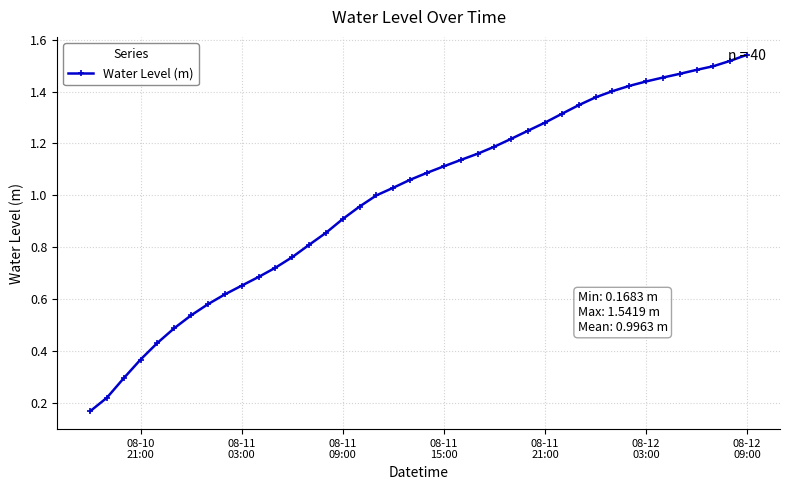

What is the sum of all values?

39.9